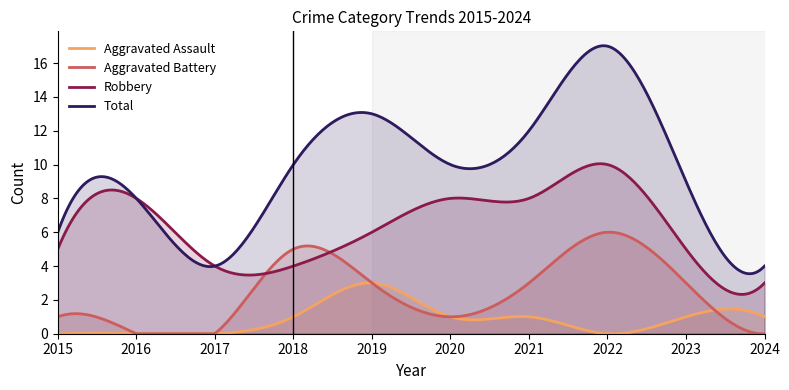

What is the maximum value for Total?

17.0